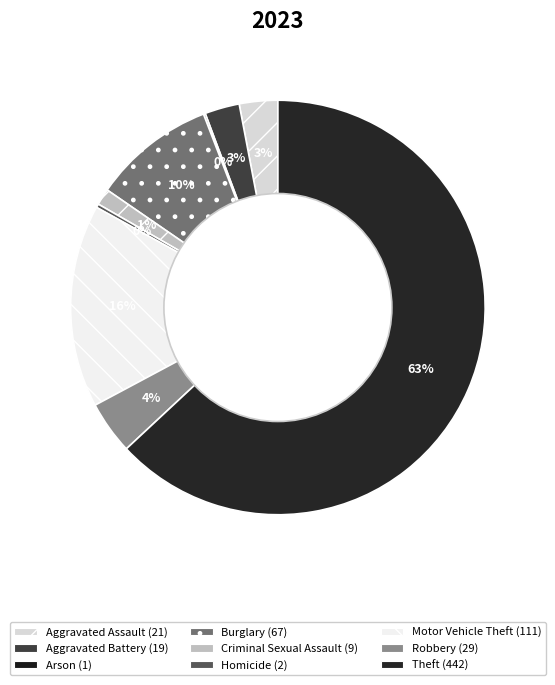

Which slice is the largest?

Theft